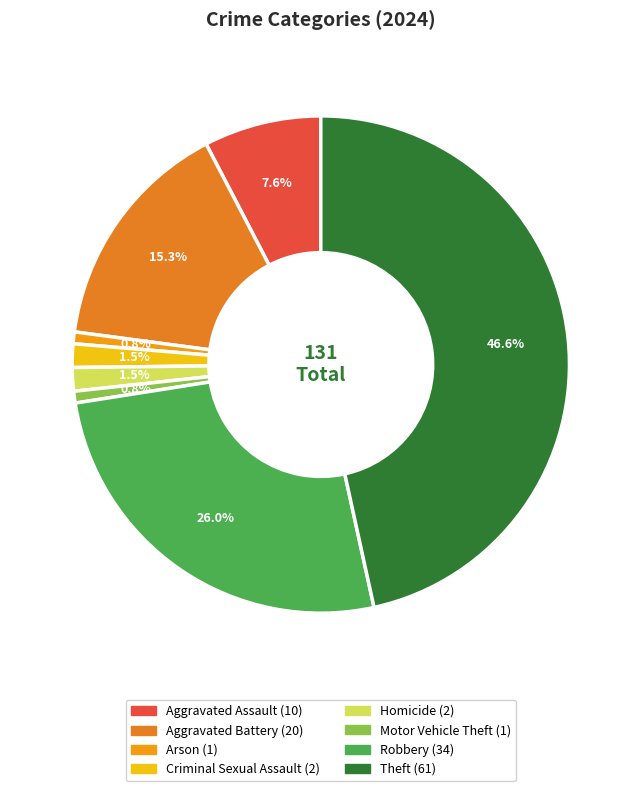

Does any single category account for the majority?

No